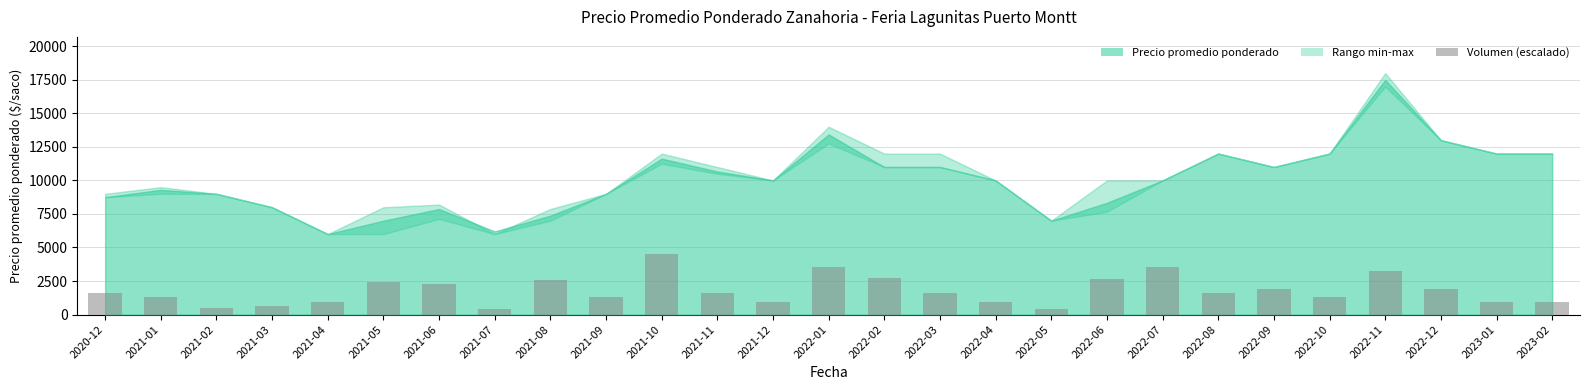

How many values exceed 1607?

15